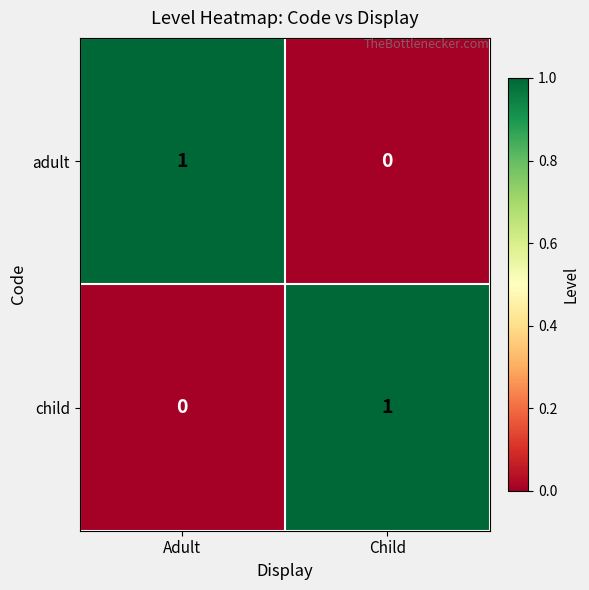

The child series shows 1 at Child. True or false?

True